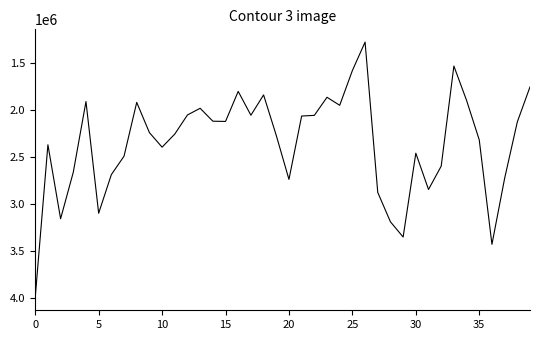

What is the difference between the maximum and minimum values?

2721700